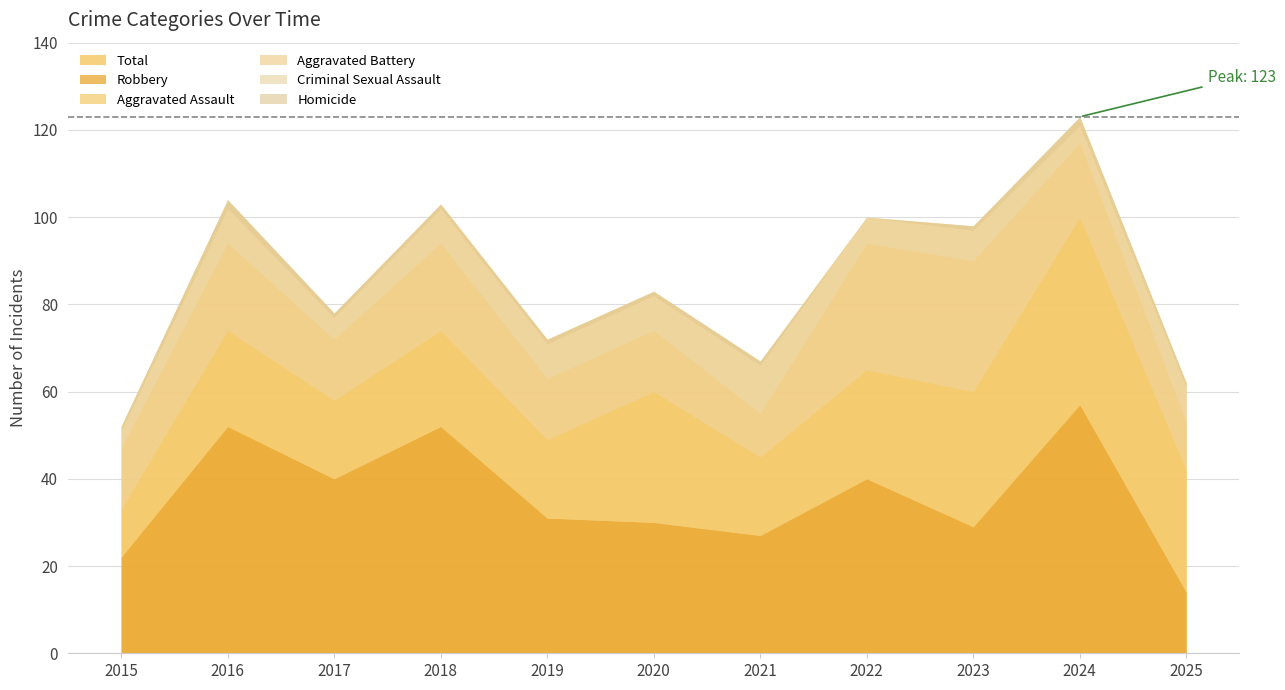

Which series has the widest spread of values?

Total